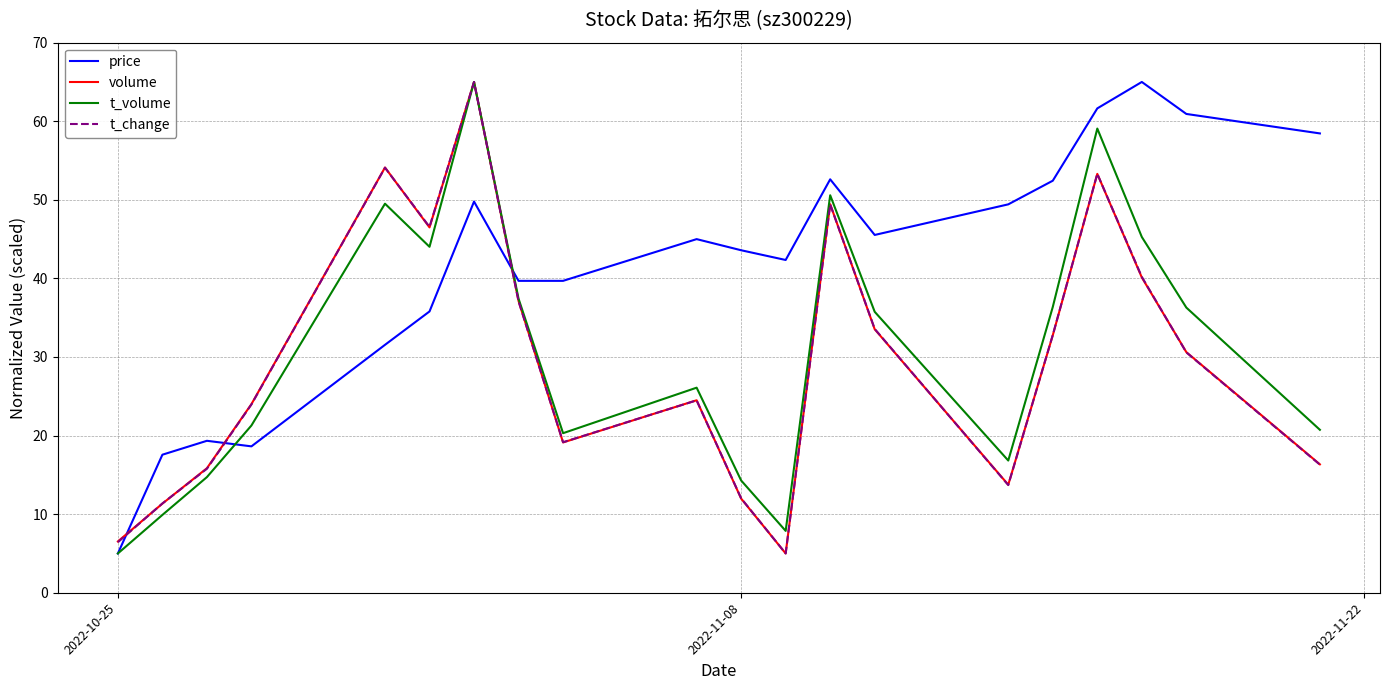

True or false: t_change and price intersect in this chart.

True